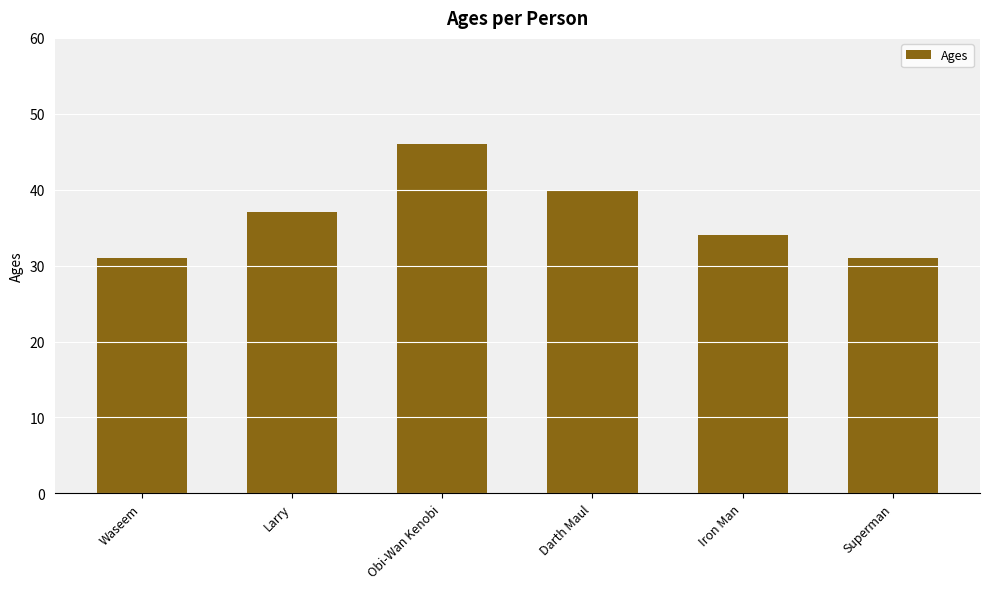

What position from the right is Iron Man?

2